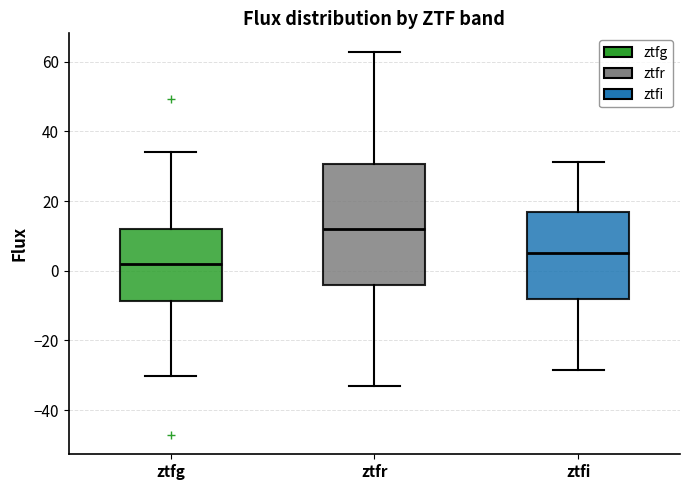

Which box is the tallest, from its lower edge to its upper edge?

ztfr